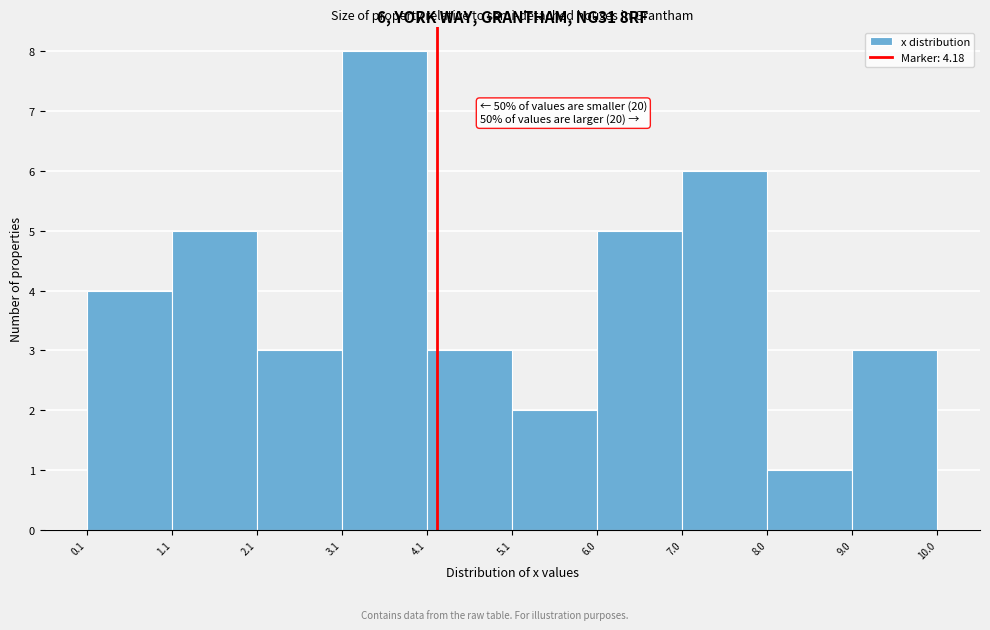

Over which range of the x-axis is the bar tallest?

3.1 to 4.1